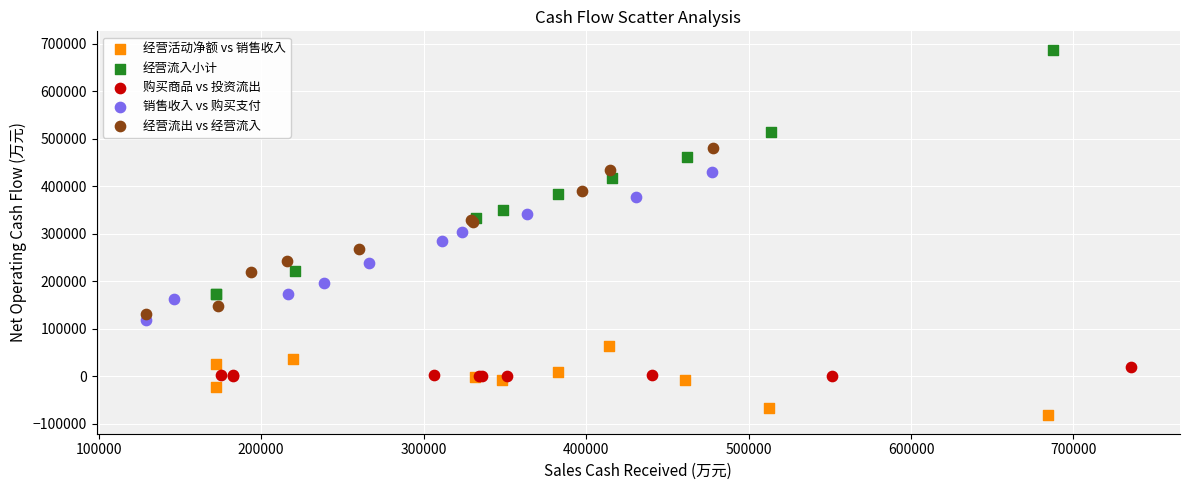

Which series contains the highest Y value?

经营流入小计